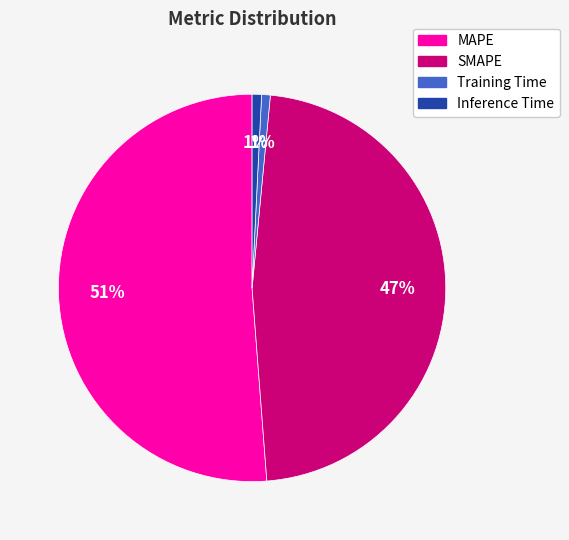

Which category accounts for the majority?

MAPE